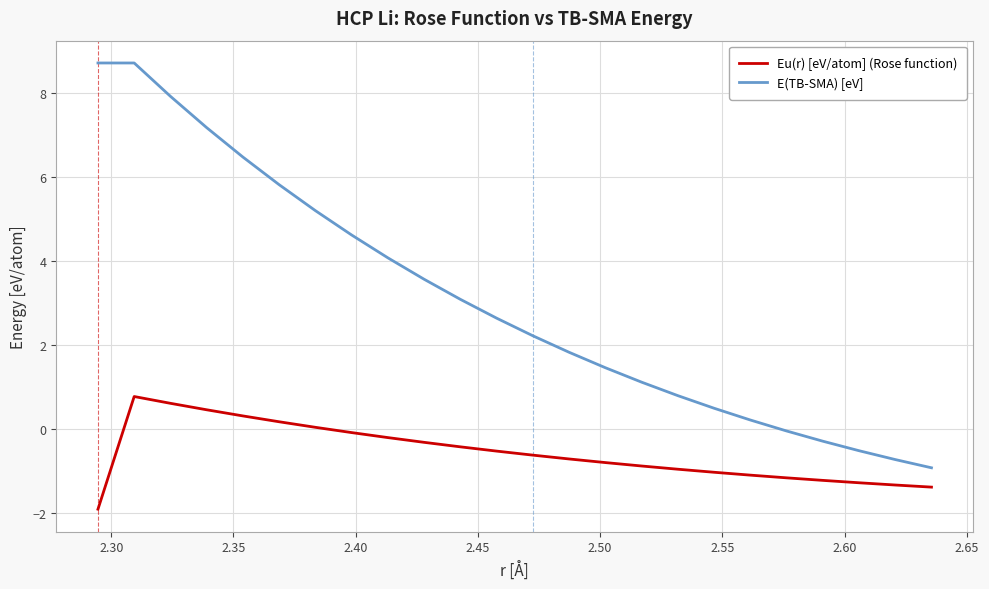

What is the sum of all E(TB-SMA) [eV] values?

73.7